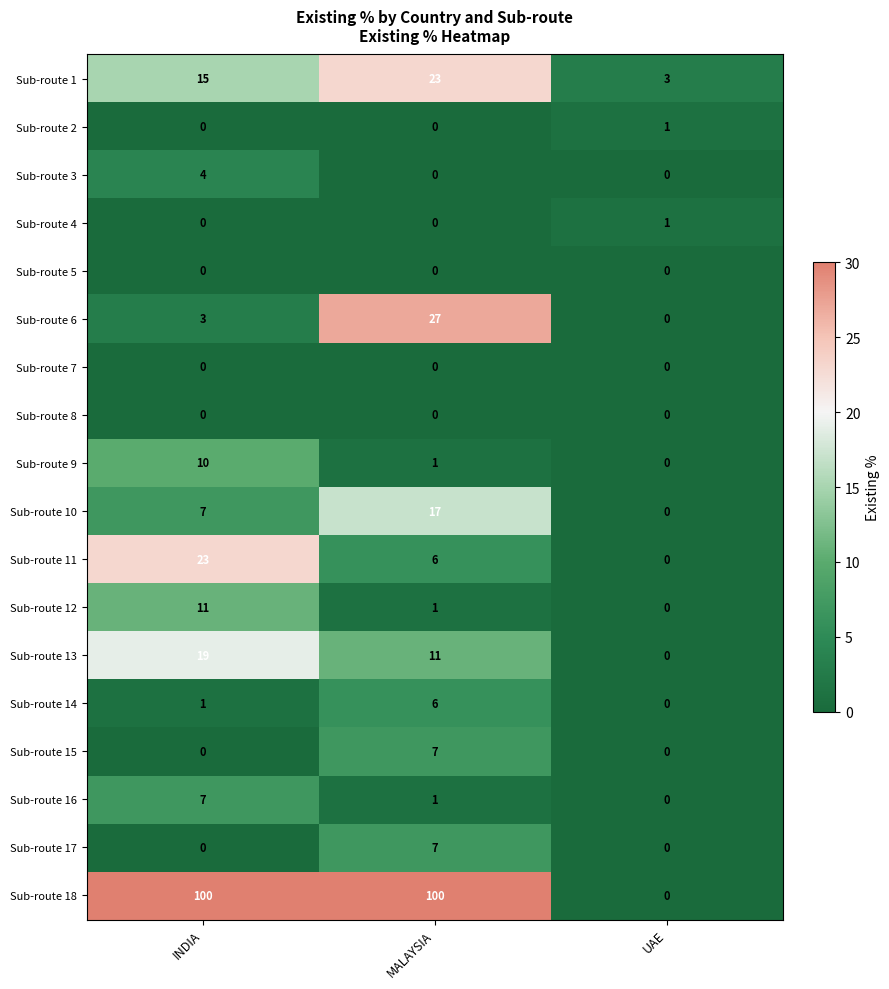

Which series changed the most between MALAYSIA and UAE?

Sub-route 18